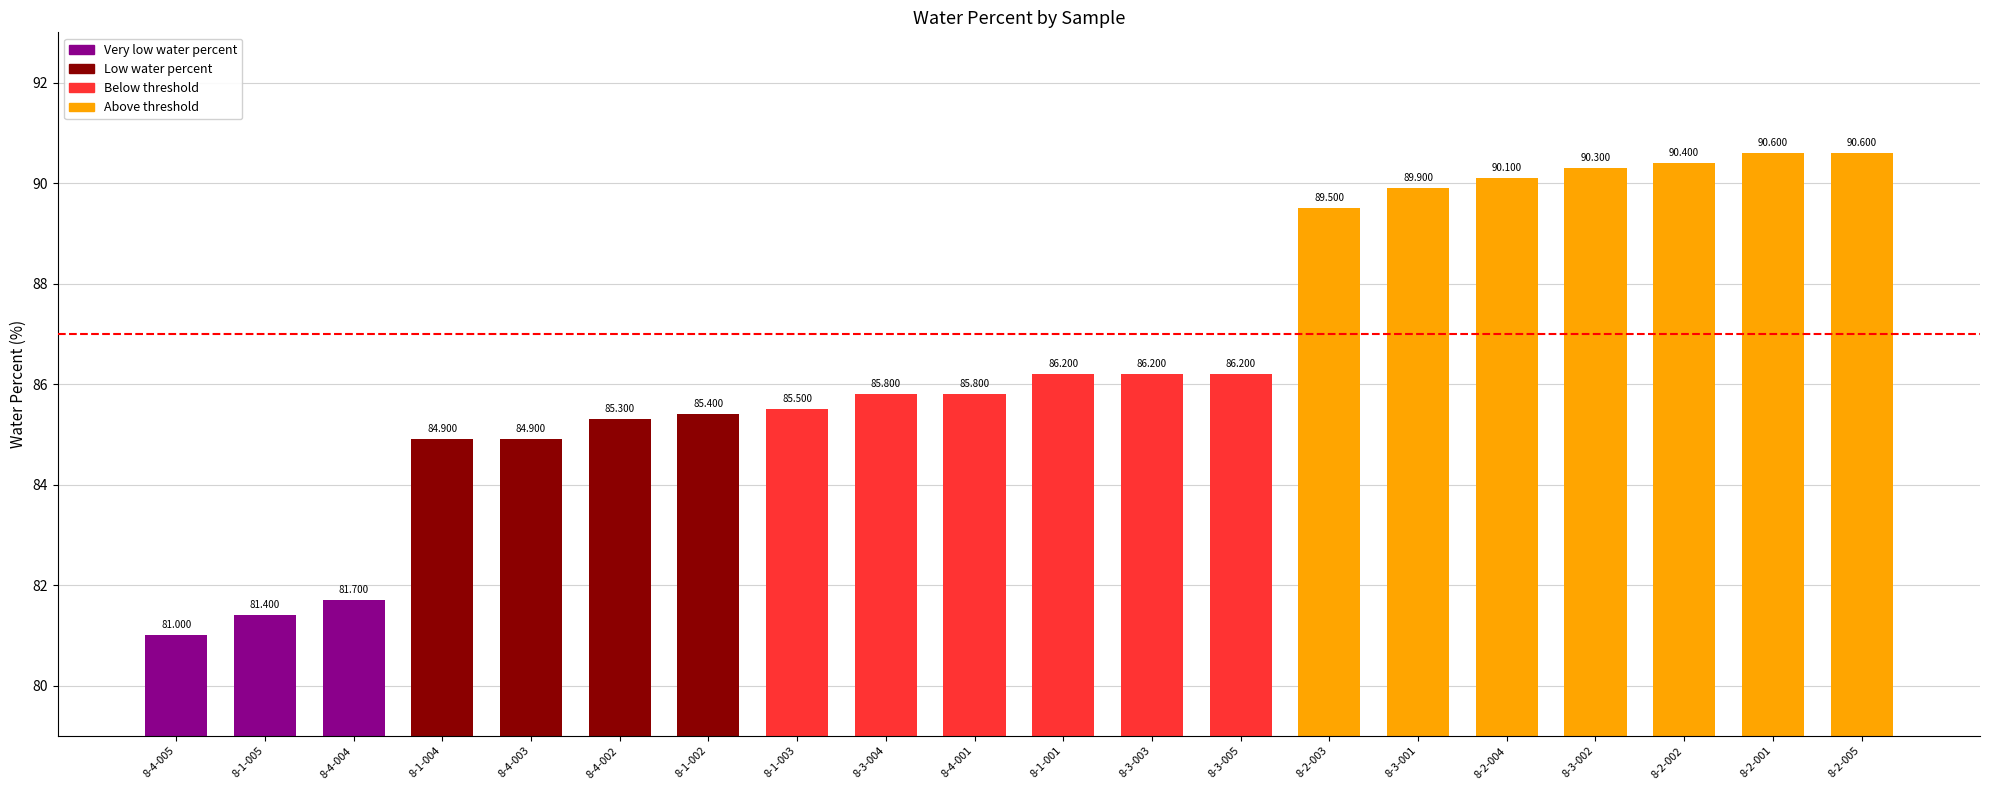

What is the difference between the maximum and minimum values?

9.6